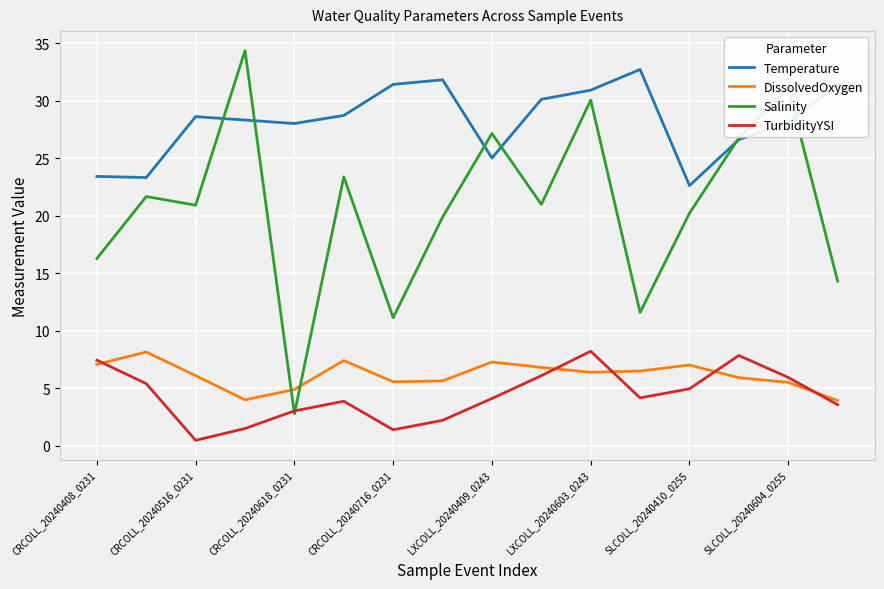

How many times do Salinity and DissolvedOxygen cross each other?

2